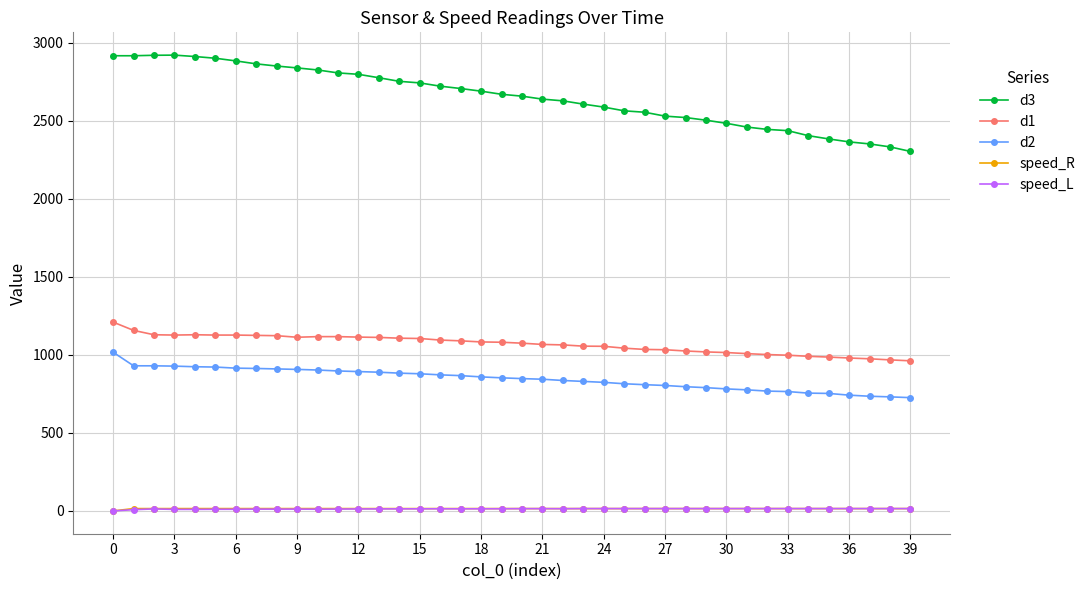

What is the value of the d1 point at the 33rd from the left?

1002.0